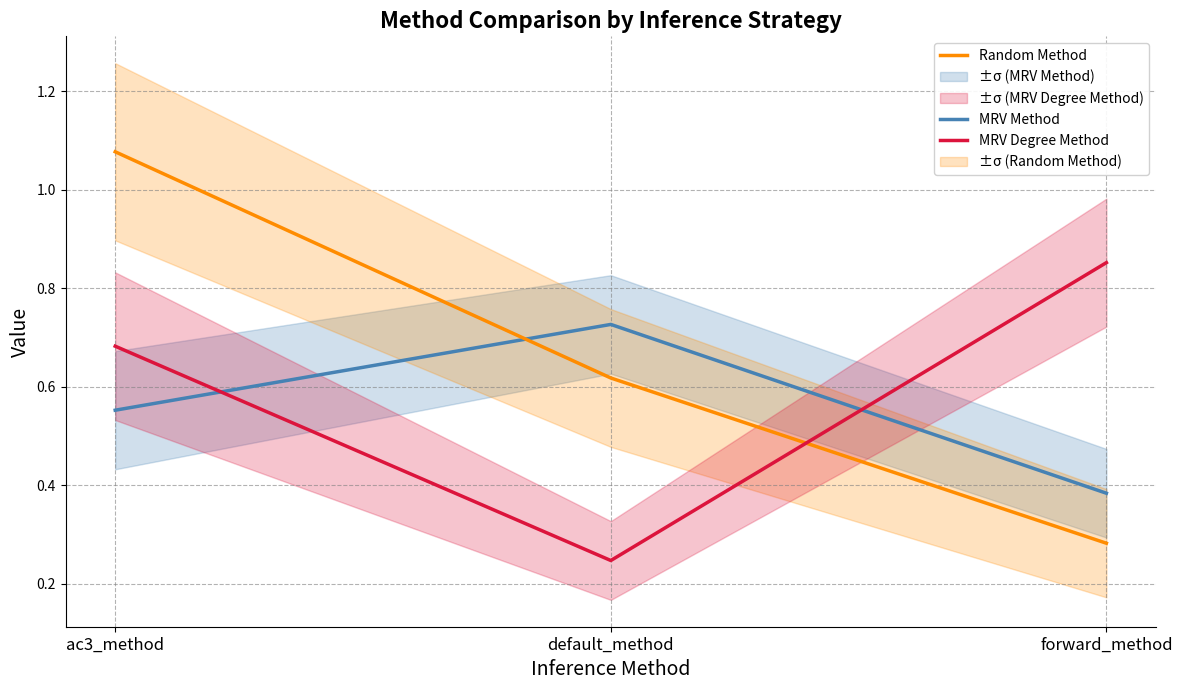

Rank the categories by MRV Degree Method value from highest to lowest.

forward_method, ac3_method, default_method